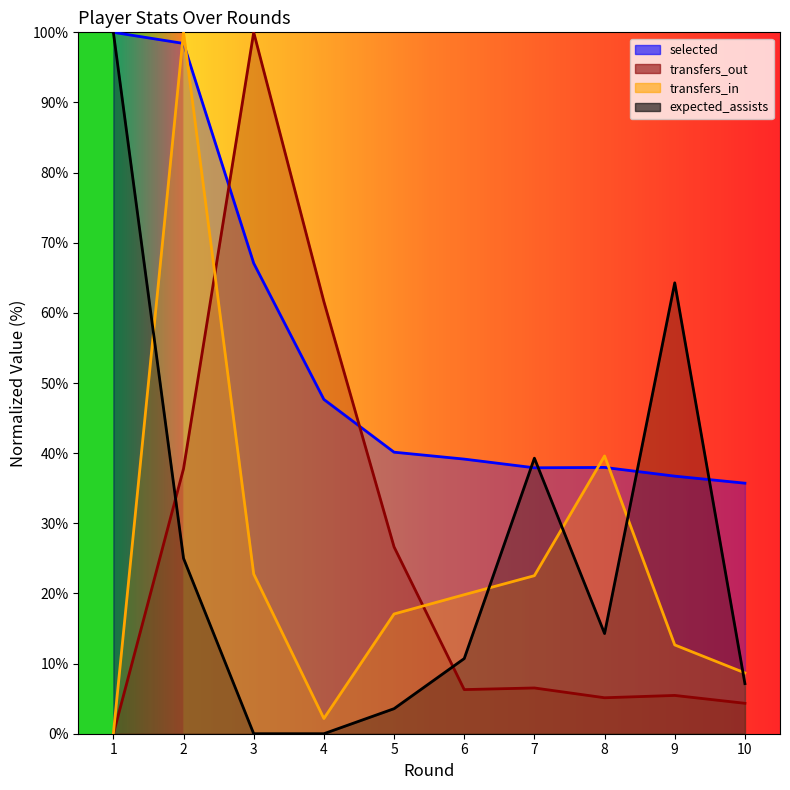

How many data points in transfers_in are above 19?

5